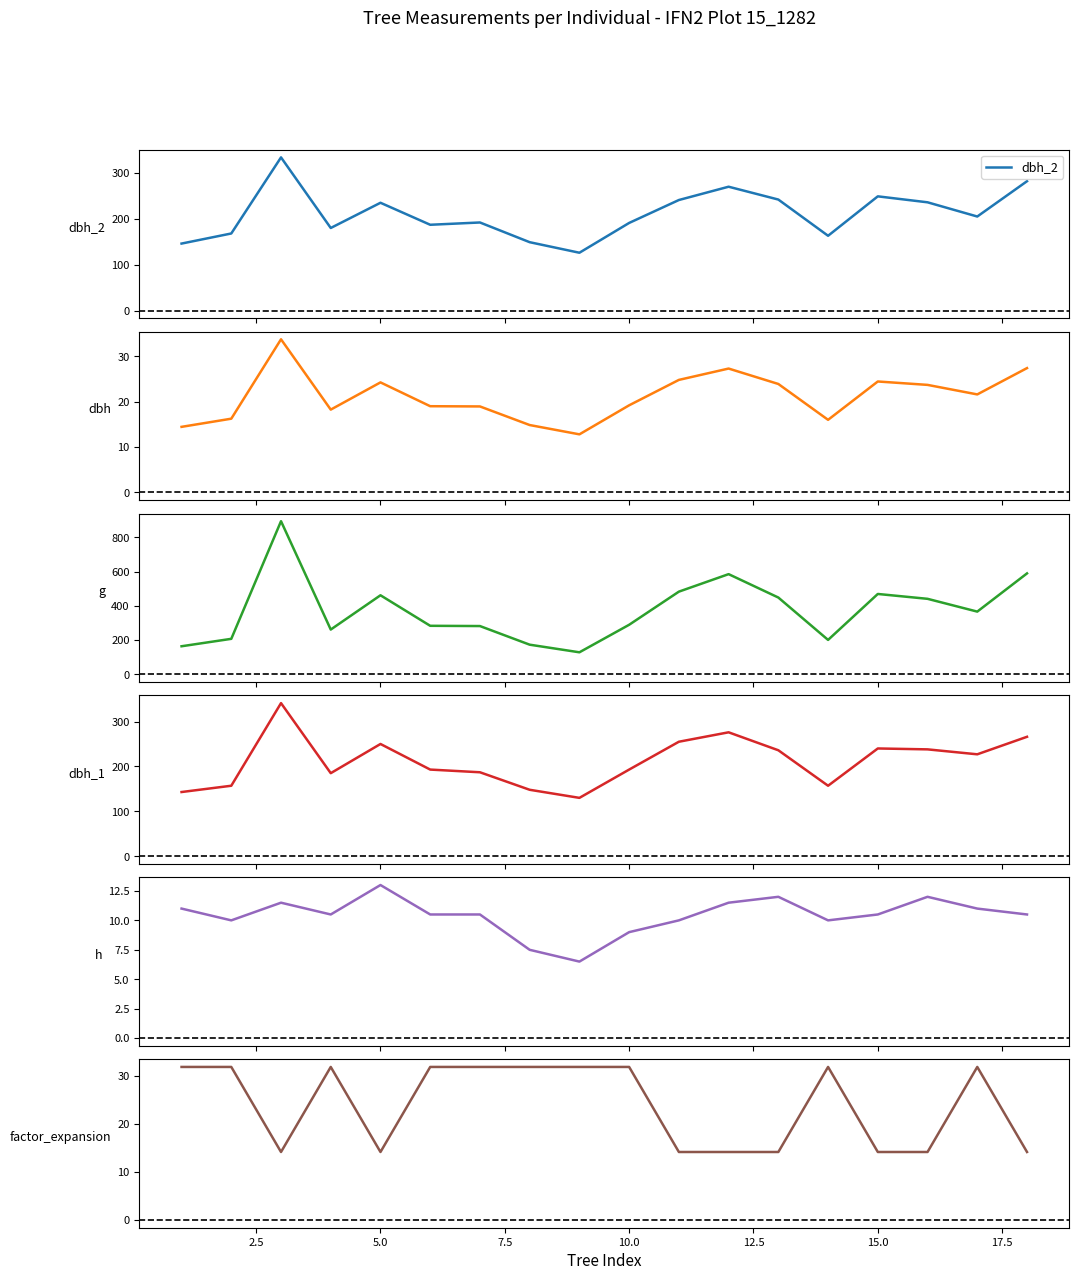

What is the minimum value for dbh_2?

126